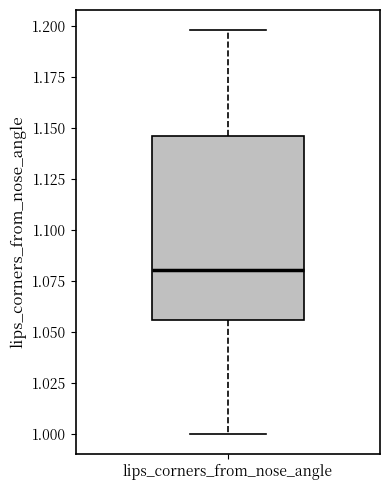

Where does the upper whisker of the box for lips_corners_from_nose_angle end on the y-axis? The values are not printed on the chart, so give them approximately, as read against the axis.

1.200